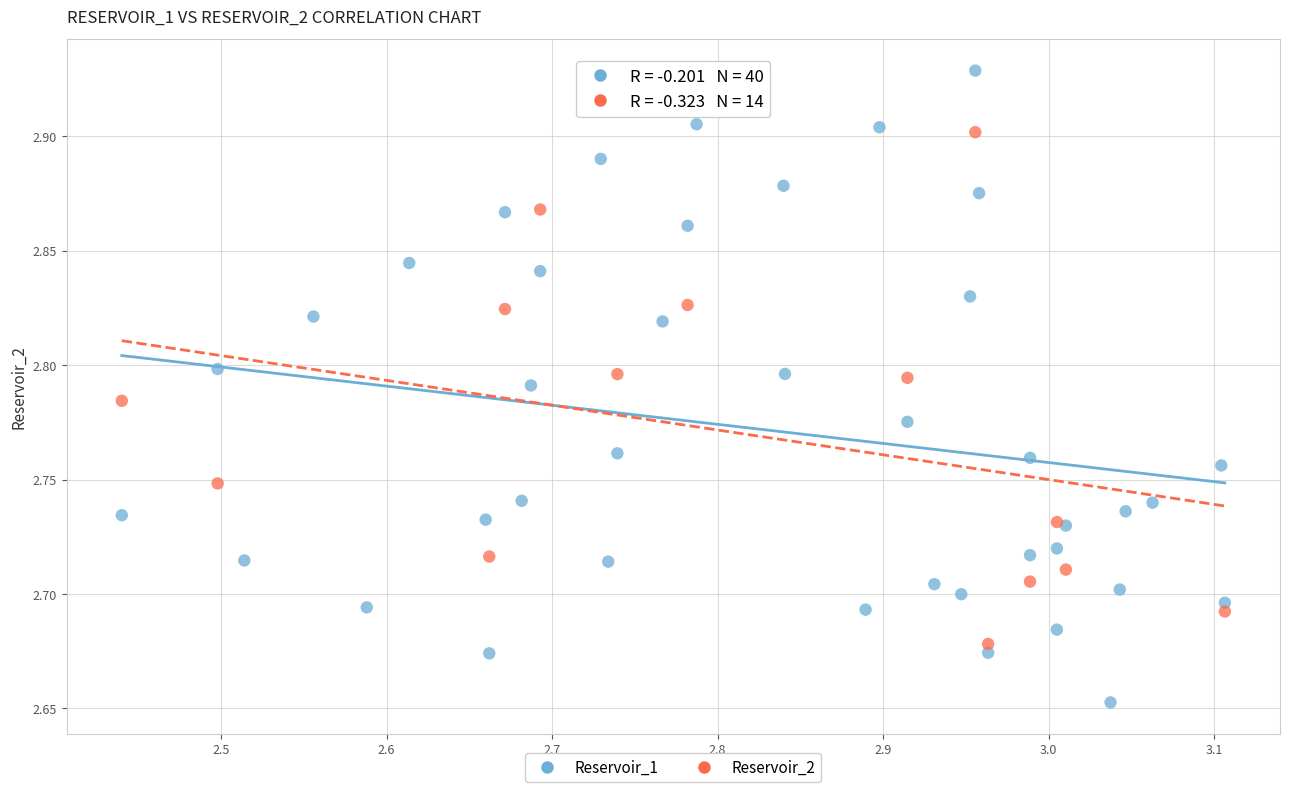

Which series has the largest Y range (max minus min)?

Reservoir_1